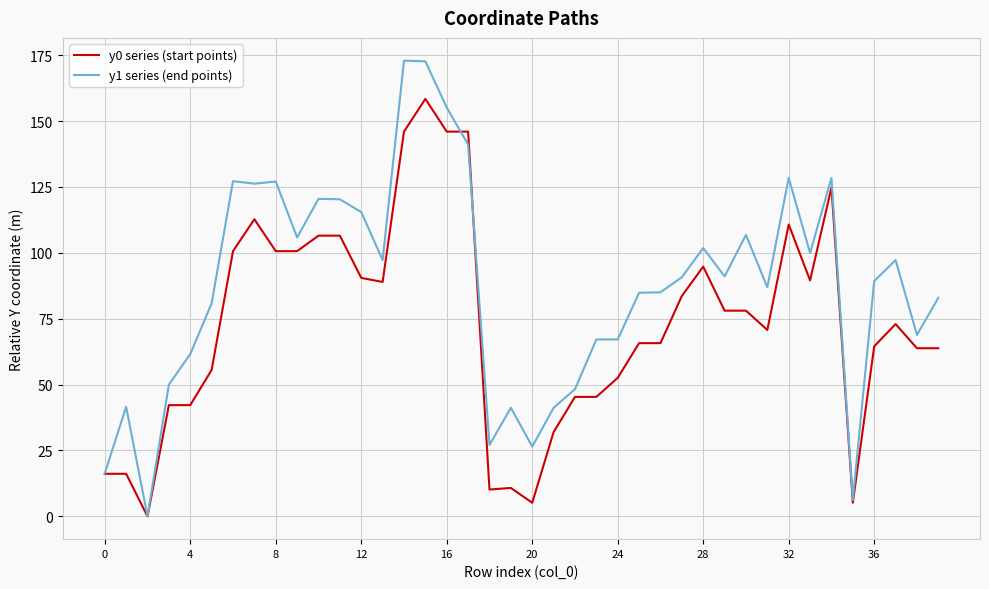

Which series has the largest total across all categories?

y1 series (end points)